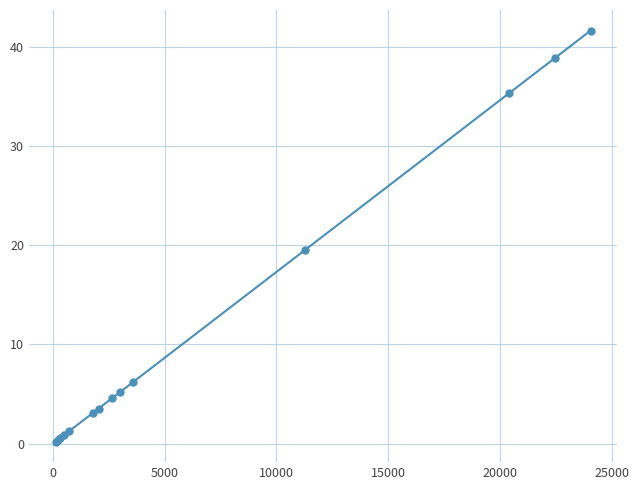

How many data points are less than 4?

7